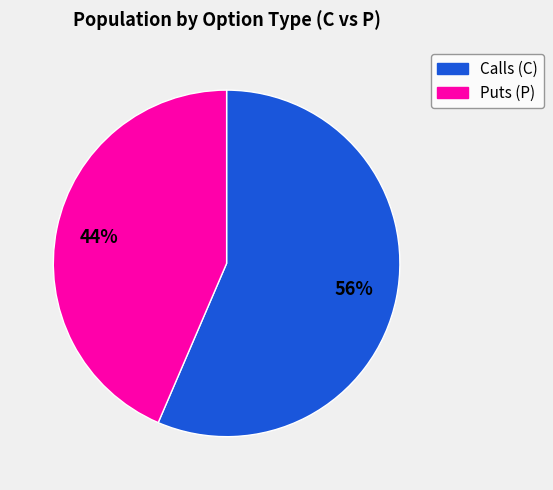

To the nearest percent, what is the average slice percentage?

50%